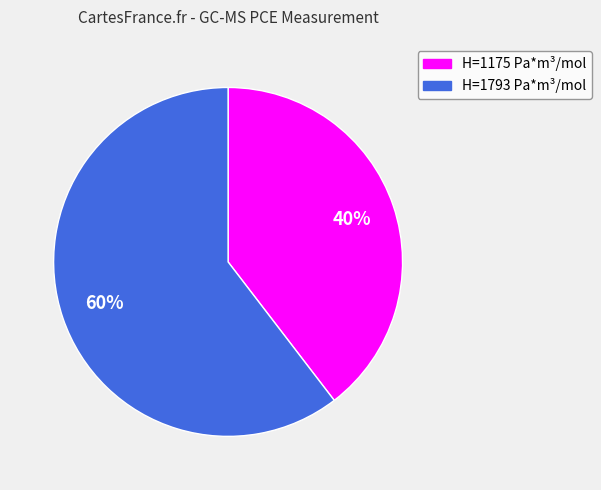

Count the number of slices in the pie.

2